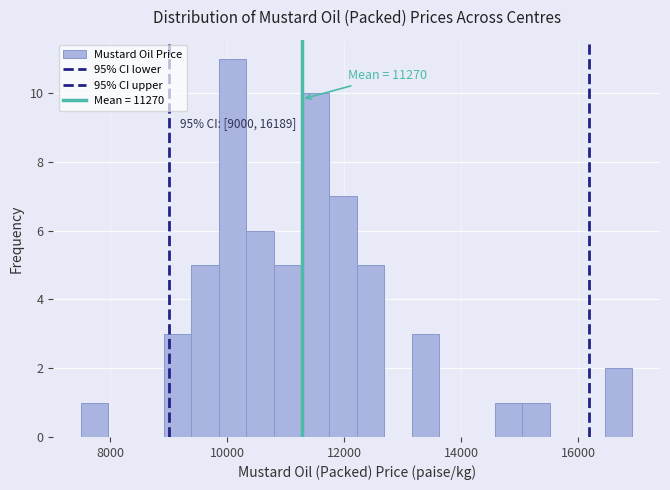

Around what value on the x-axis is the tallest bar? Give the approximate position of its centre, as read against the axis.

10000